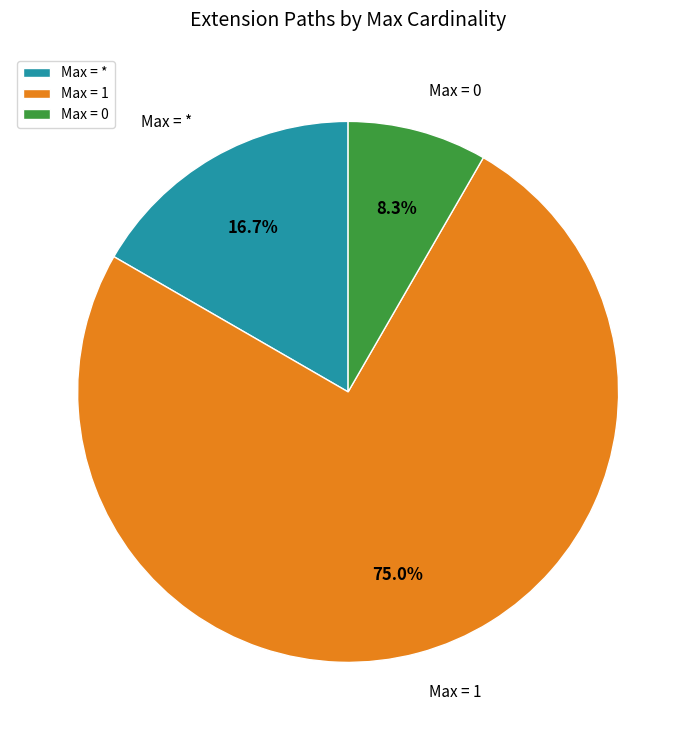

How many slices are in this pie chart?

3